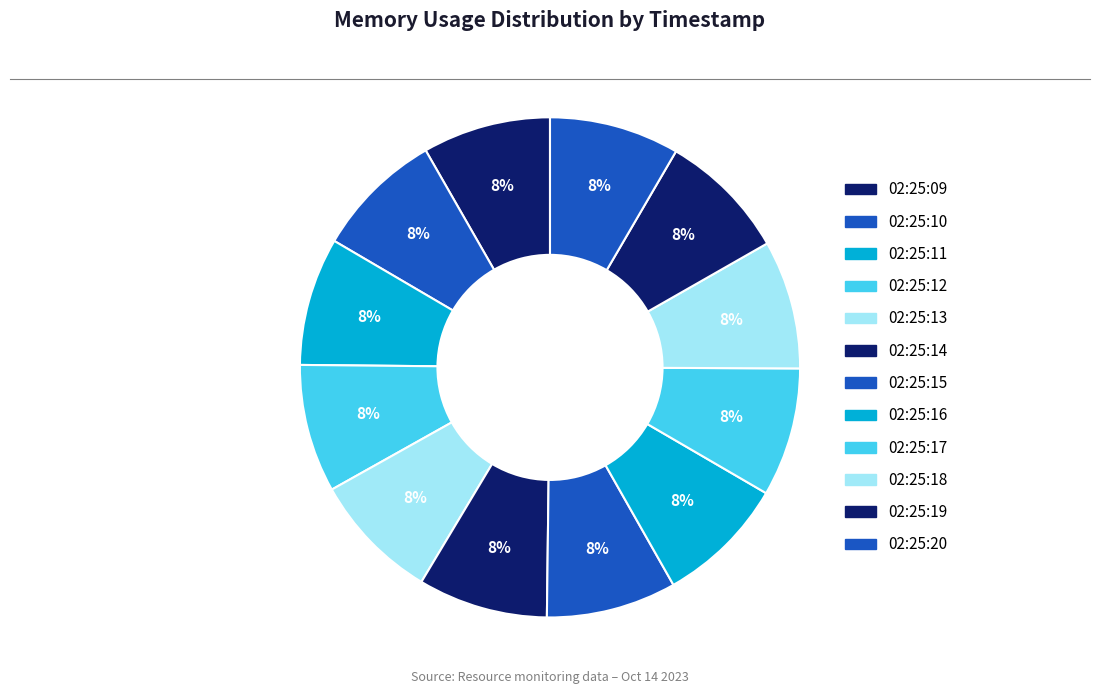

Is 02:25:12 the majority of the pie?

No